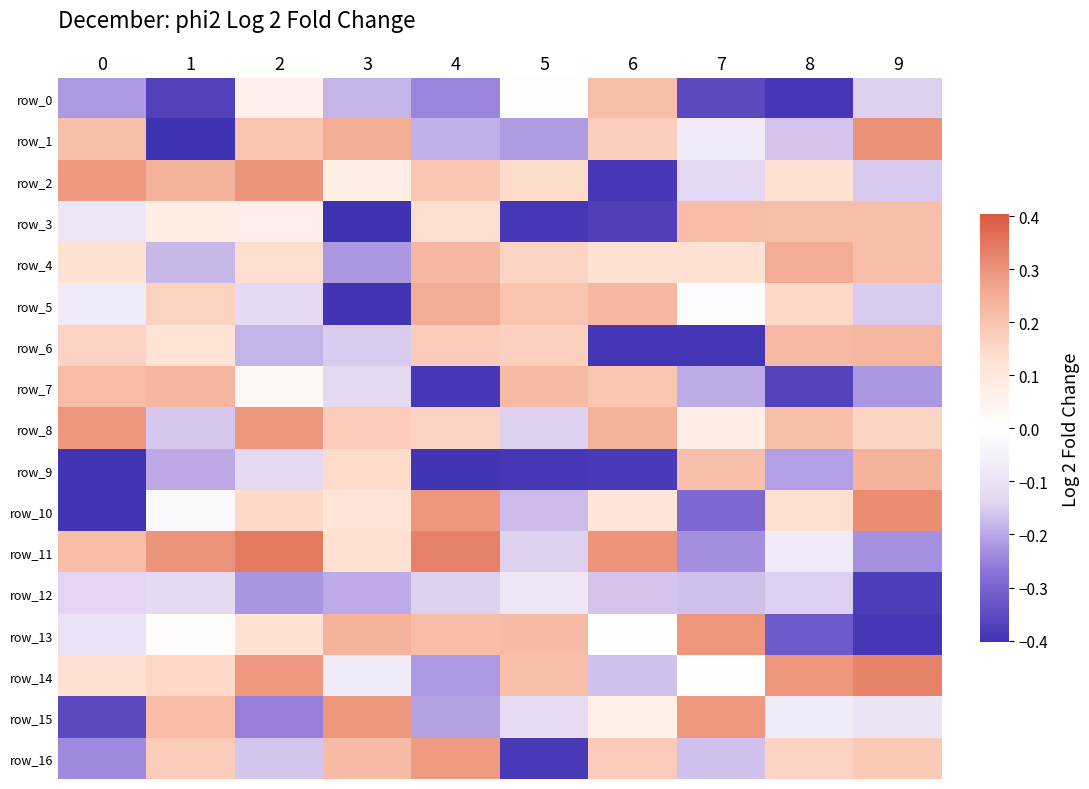

Rank the series at 7 from highest to lowest value.

row_13, row_15, row_3, row_9, row_4, row_8, row_14, row_5, row_1, row_2, row_16, row_12, row_7, row_11, row_10, row_0, row_6